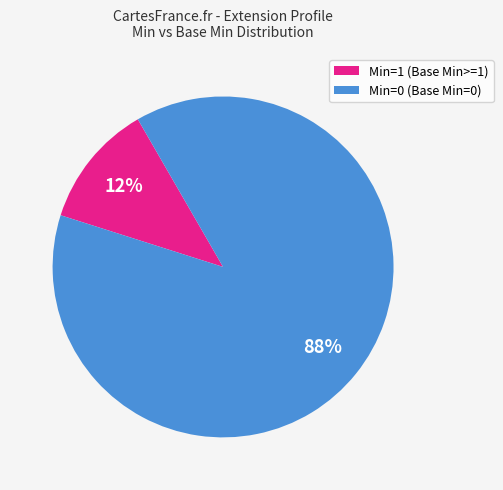

To the nearest percent, what percentage of the pie is Min=1?

12%